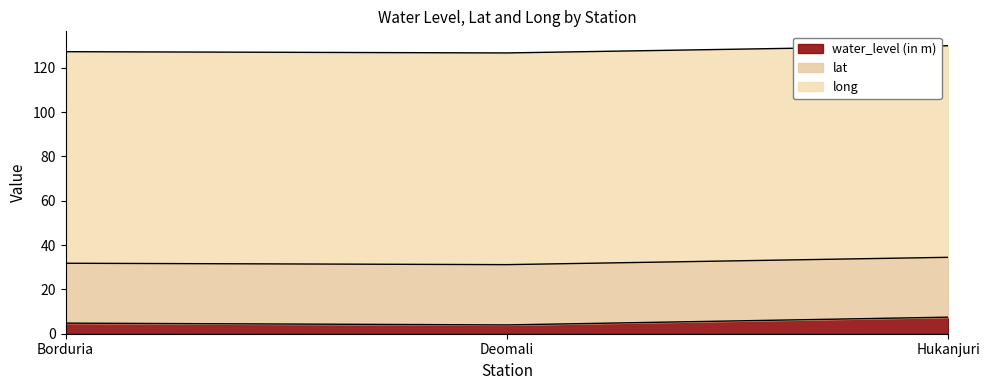

What is the total value across all series at Deomali?

126.7